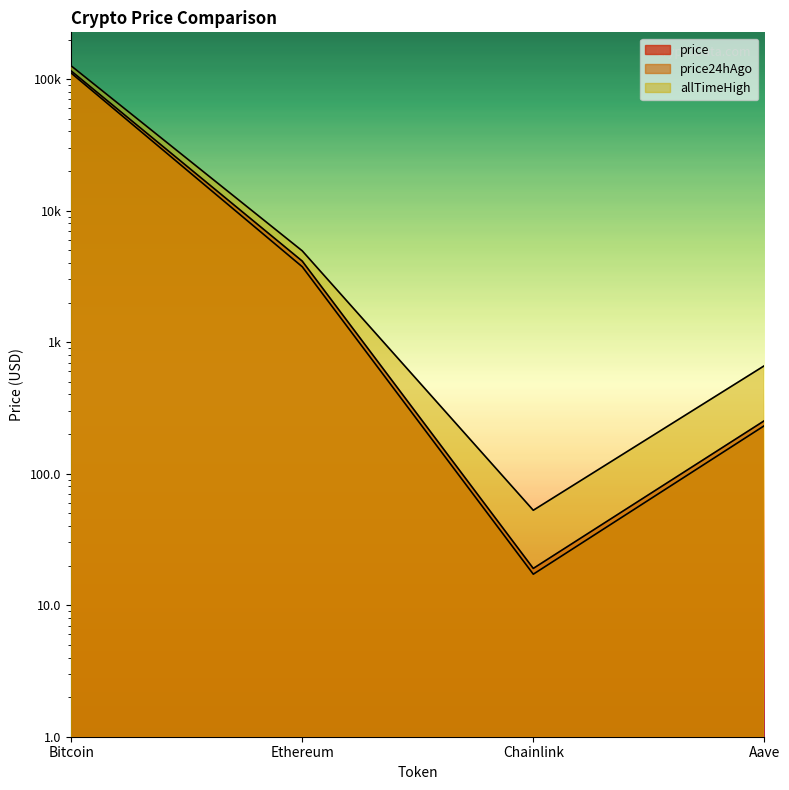

Between Bitcoin and Aave, which is larger?

Bitcoin